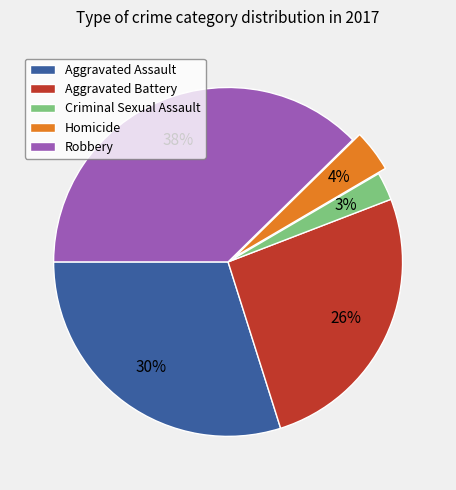

Is Aggravated Battery the majority of the pie?

No